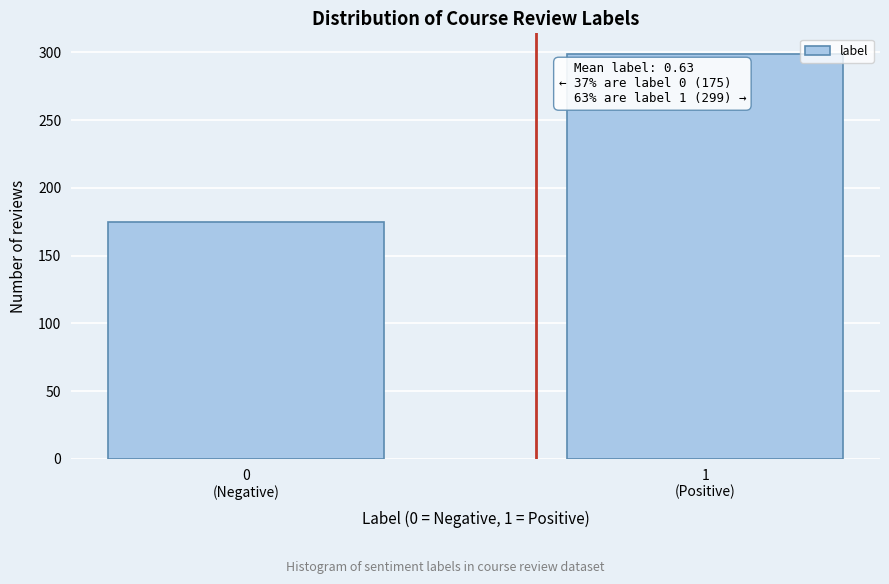

Reading right to left, list all the values displayed in this chart.

299	175